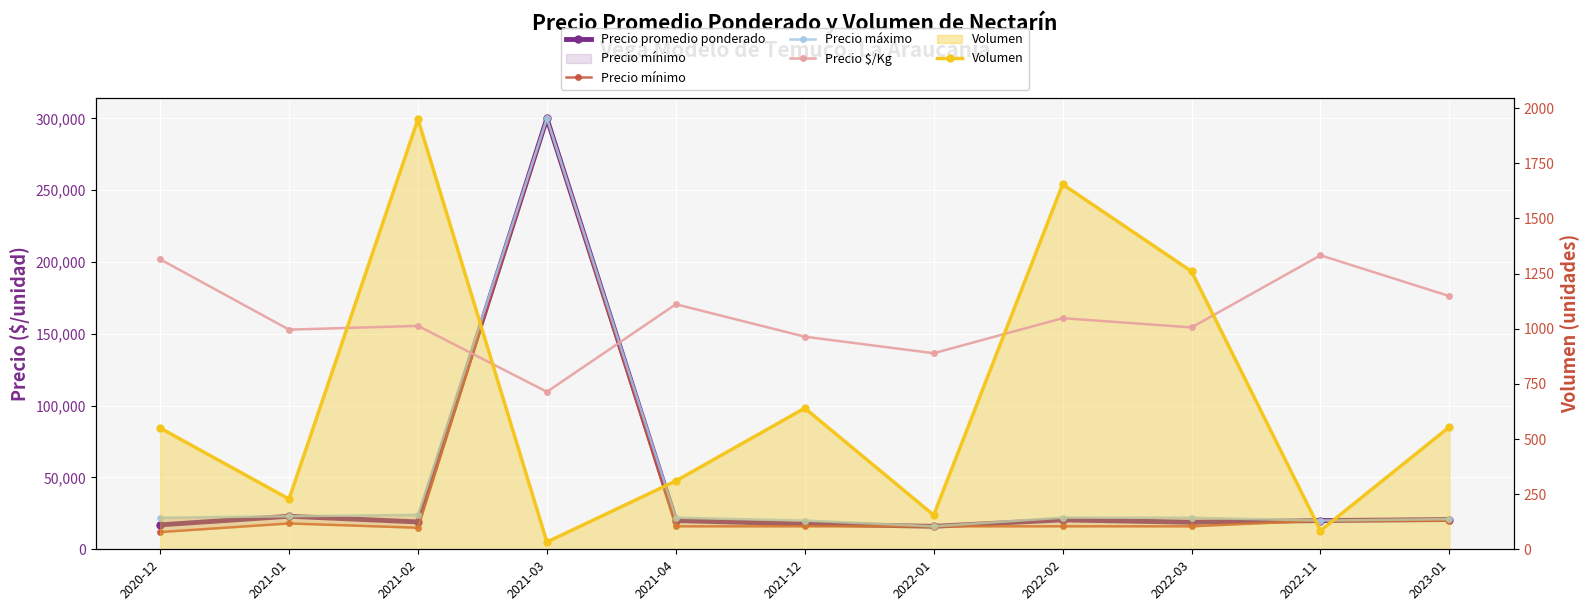

Between 2022-02 and 2021-12, which is larger?

2022-02